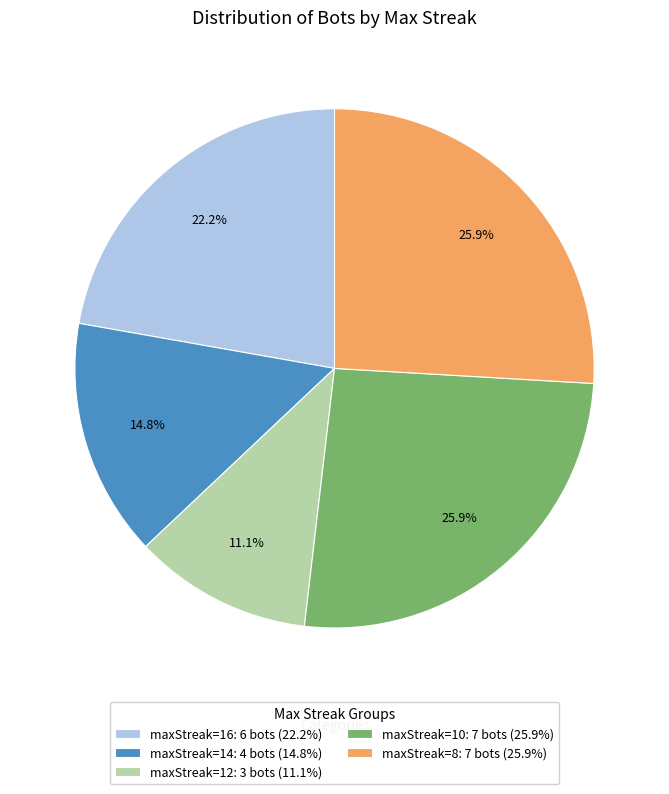

Is the sum of maxStreak=14: 4 bots (14.8%) and maxStreak=10: 7 bots (25.9%) greater than half?

No